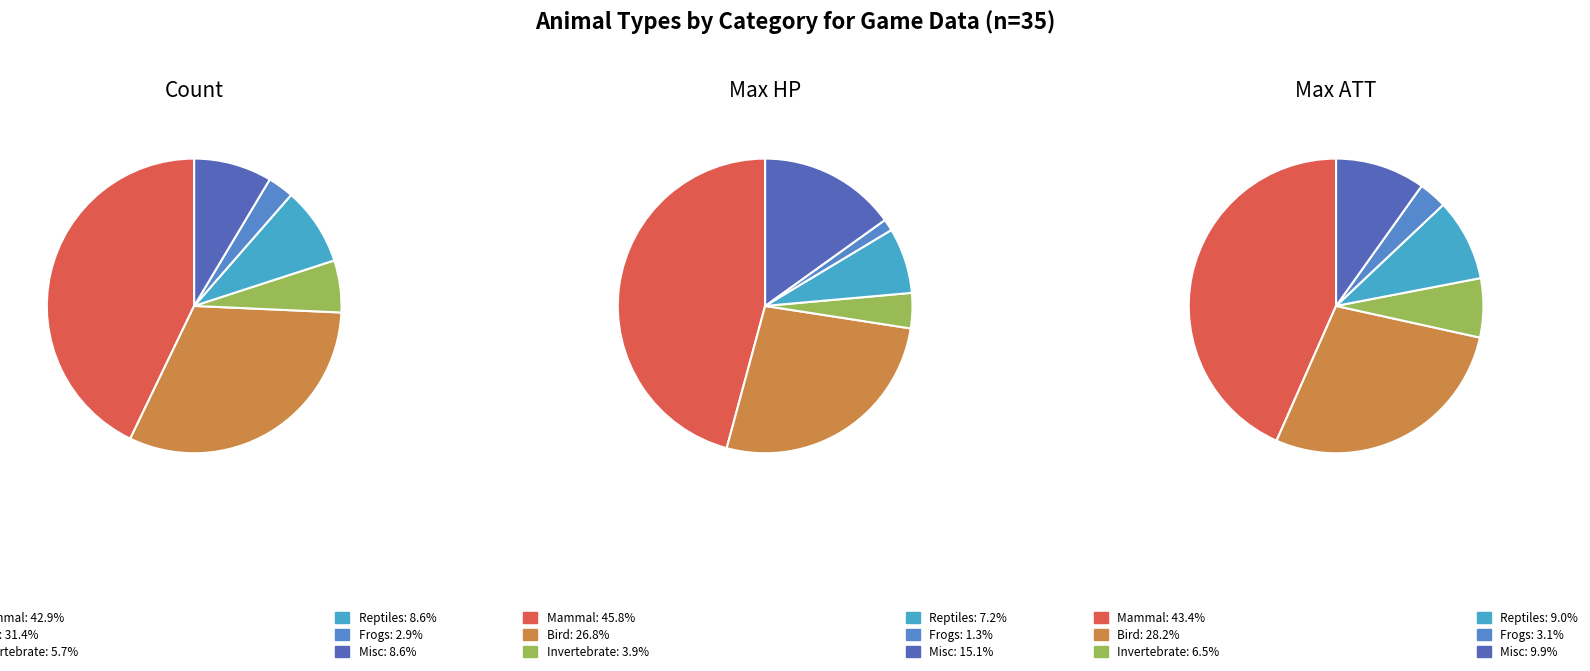

What portion of the pie excludes Mammal?

57.1%